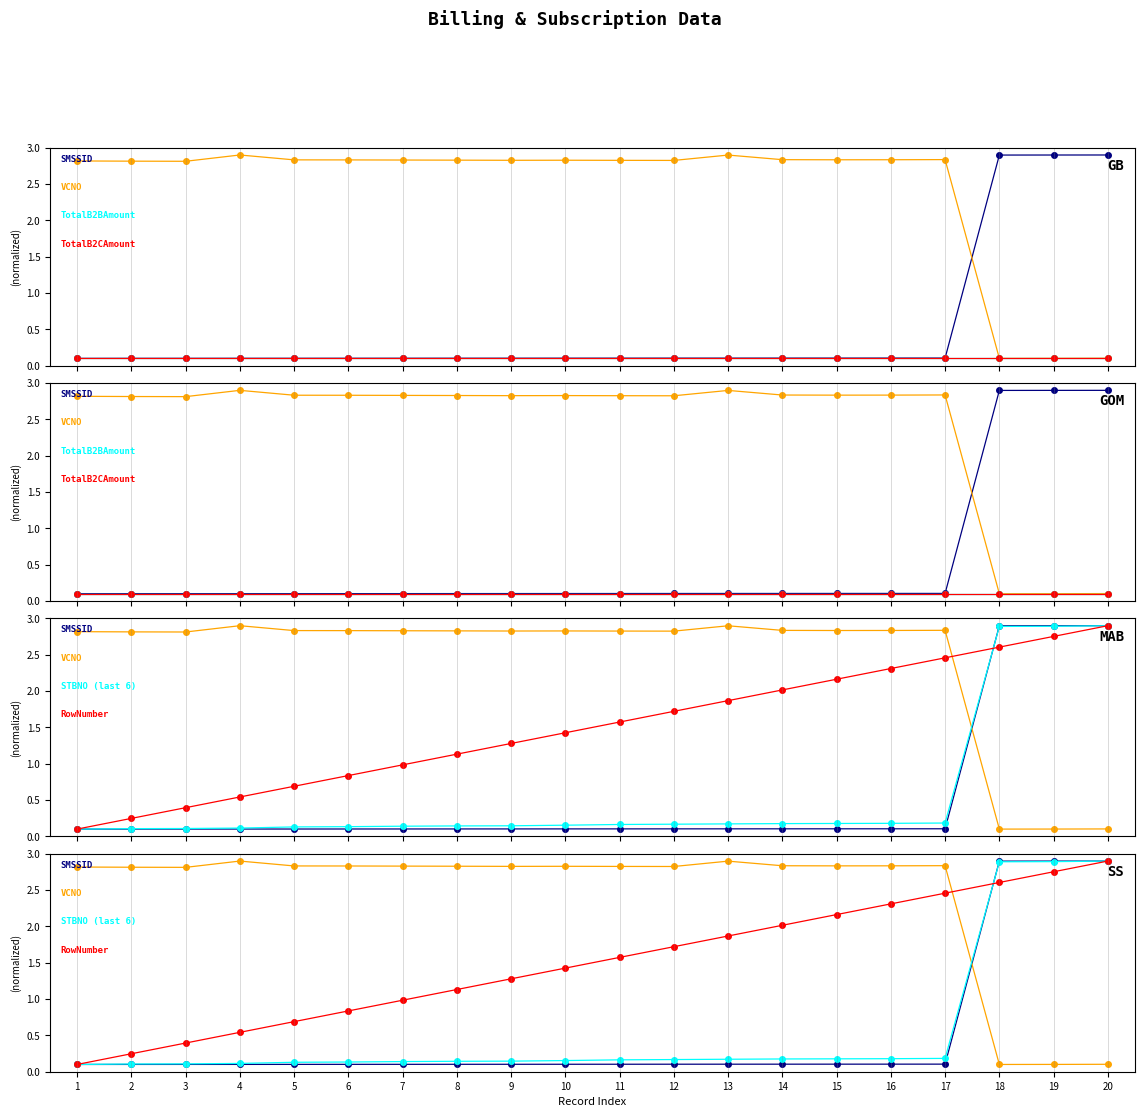

What is the value of the TotalB2BAmount point at the 4th from the left?

0.1